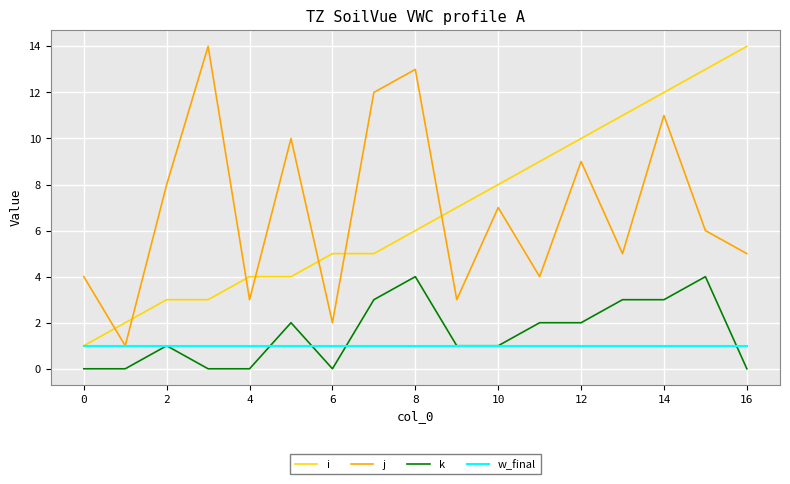

How many times do j and i cross each other?

7